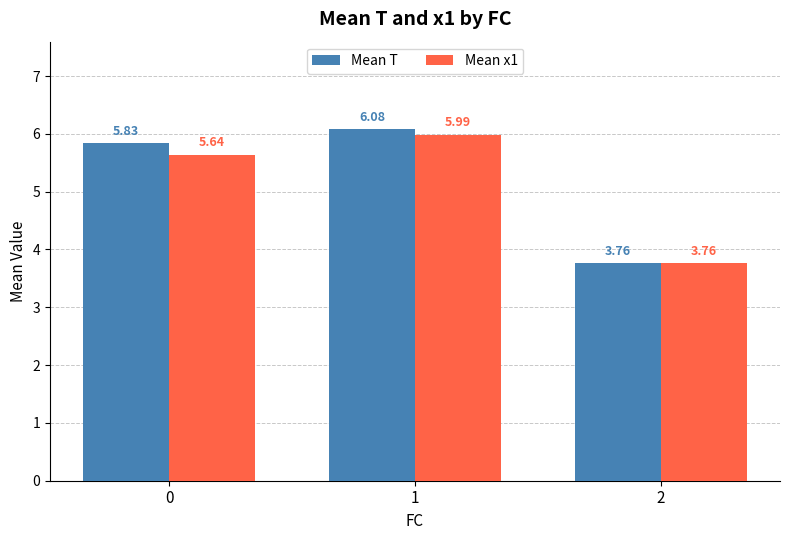

Rank the series by their maximum value, from lowest to highest.

Mean x1, Mean T